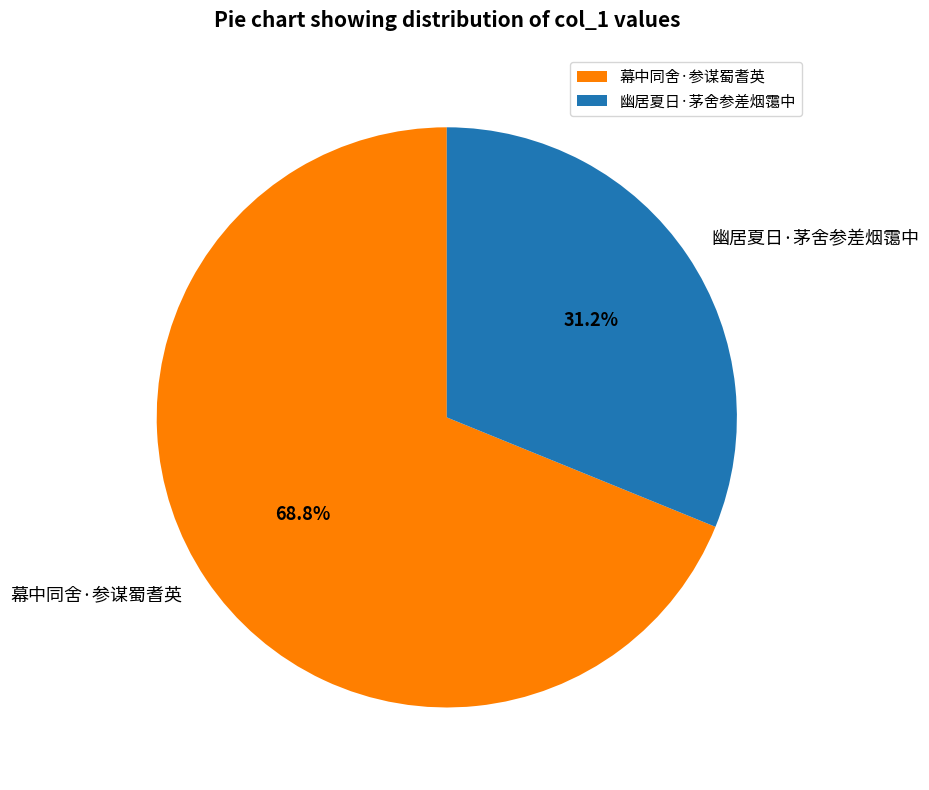

Between 幕中同舍·参谋蜀耆英 and 幽居夏日·茅舍参差烟霭中, which is larger?

幕中同舍·参谋蜀耆英